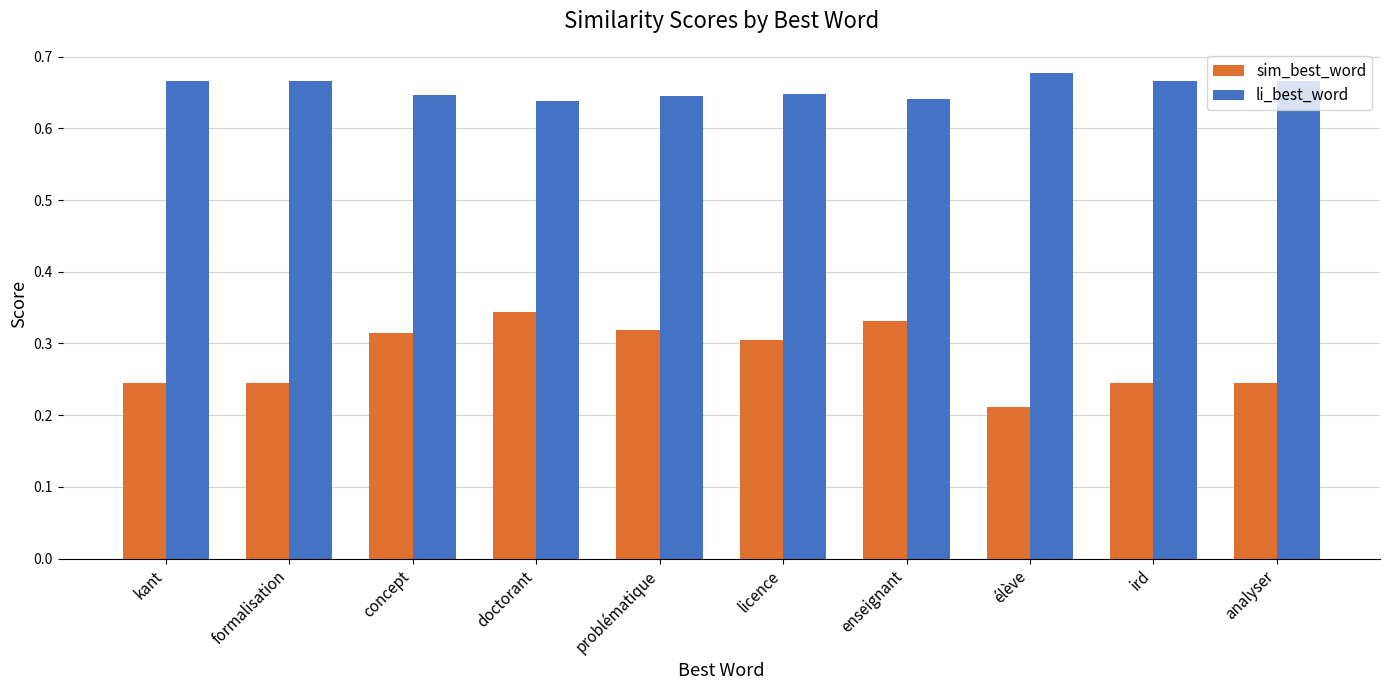

Which series has the widest spread of values?

sim_best_word